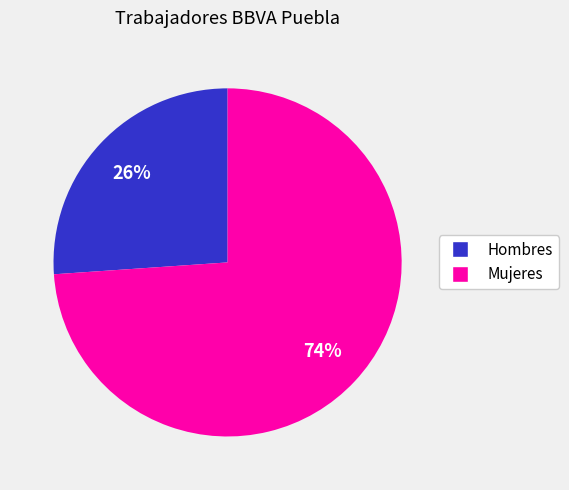

Is Hombres the majority of the pie?

No